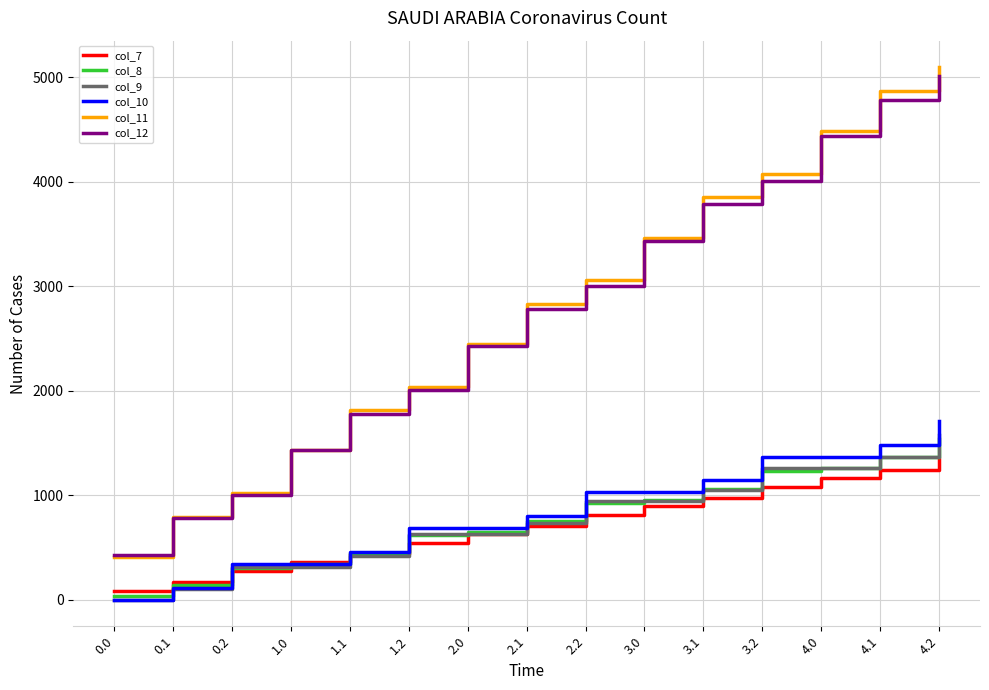

Is the value of col_12 at 3.2 greater than the value of col_9 at 3.1?

Yes